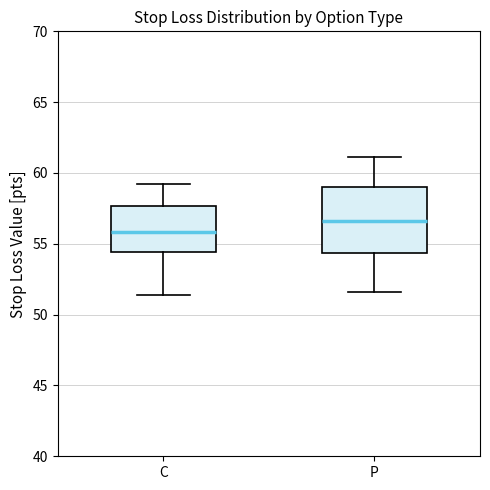

Reading left to right, read every box against the y-axis: the position of its median line, the range the box covers, and the ends of its whiskers. The values are not printed on the chart, so give them approximately, as read against the axis.

C: median 56.0, box 54.5 to 57.5, whiskers 51.5 to 59.0
P: median 56.5, box 54.5 to 59.0, whiskers 51.5 to 61.0